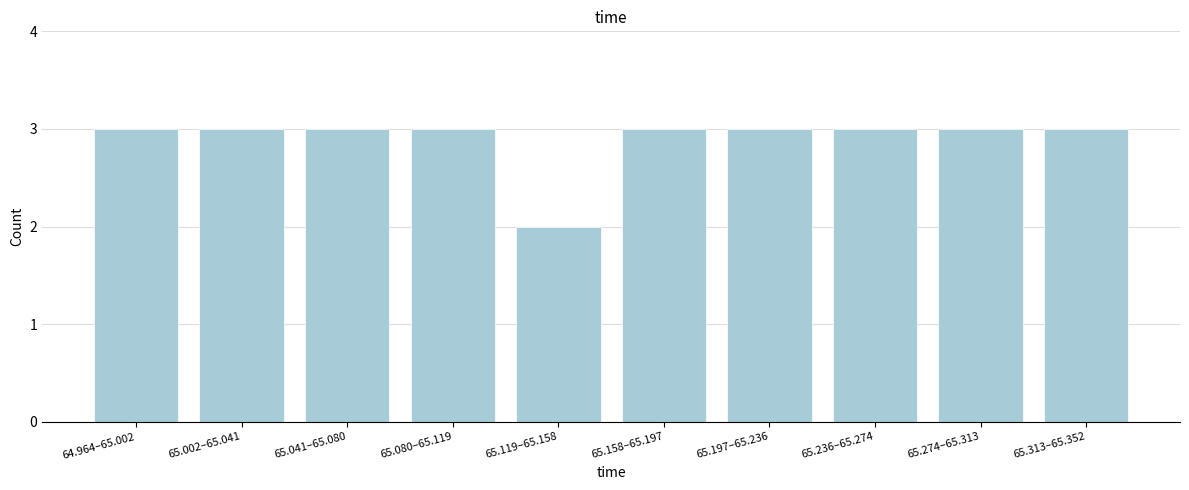

Reading left to right, what are all the values shown in this chart?

3	3	3	3	2	3	3	3	3	3